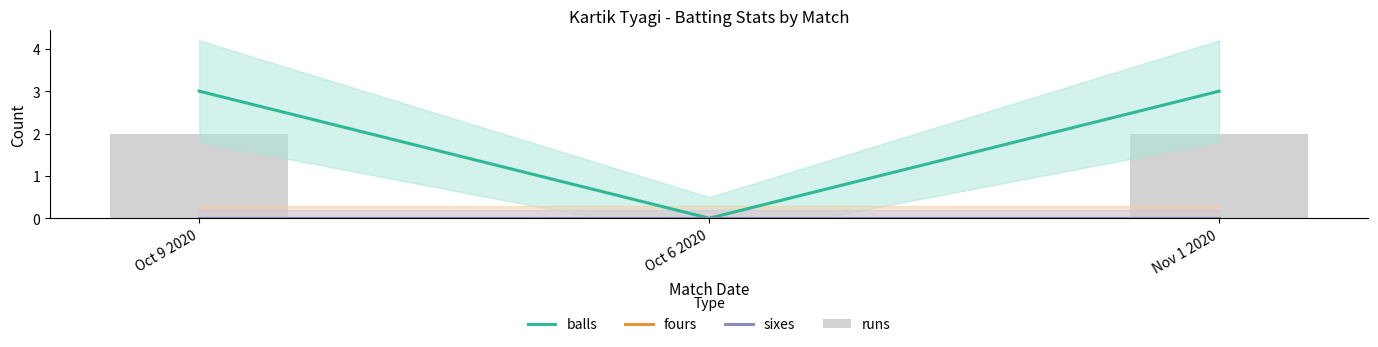

What is the greatest value displayed?

3